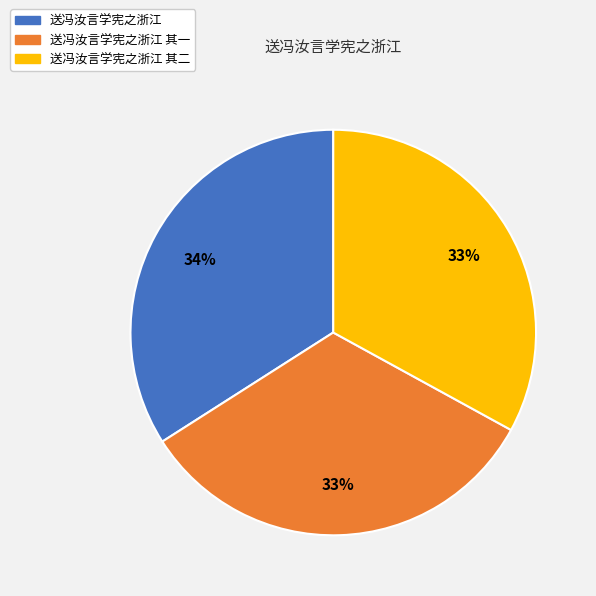

True or false: 送冯汝言学宪之浙江 其一 accounts for 42% of the total.

False